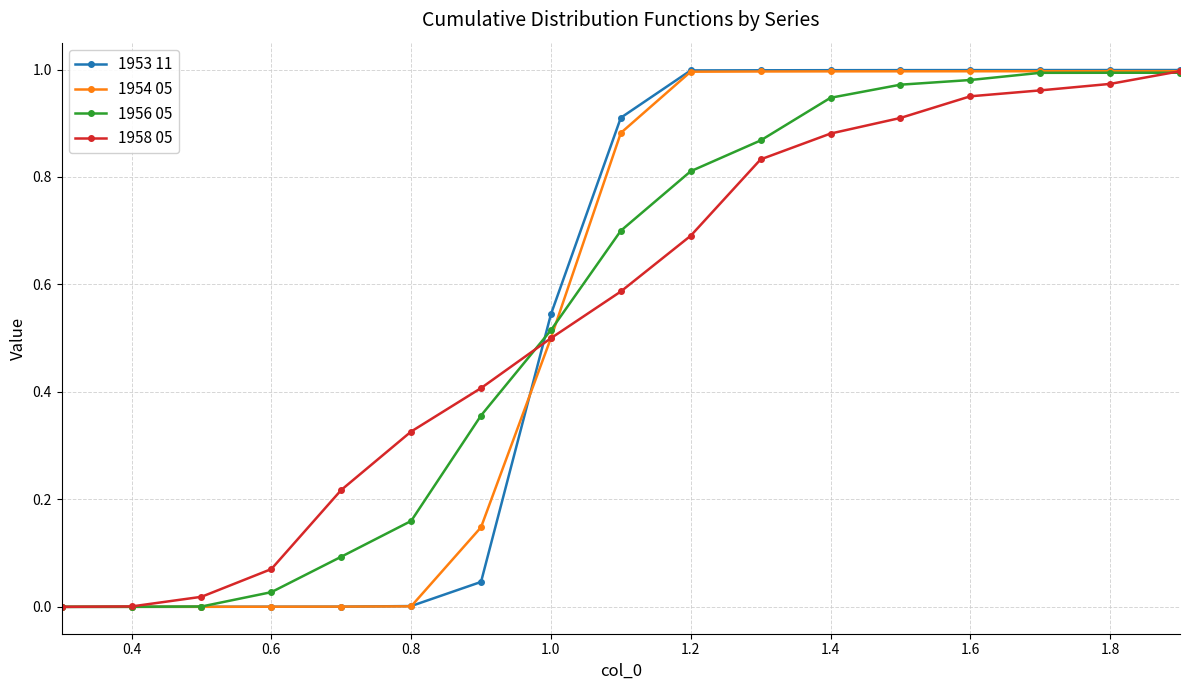

How many categories are shown in the chart?

17